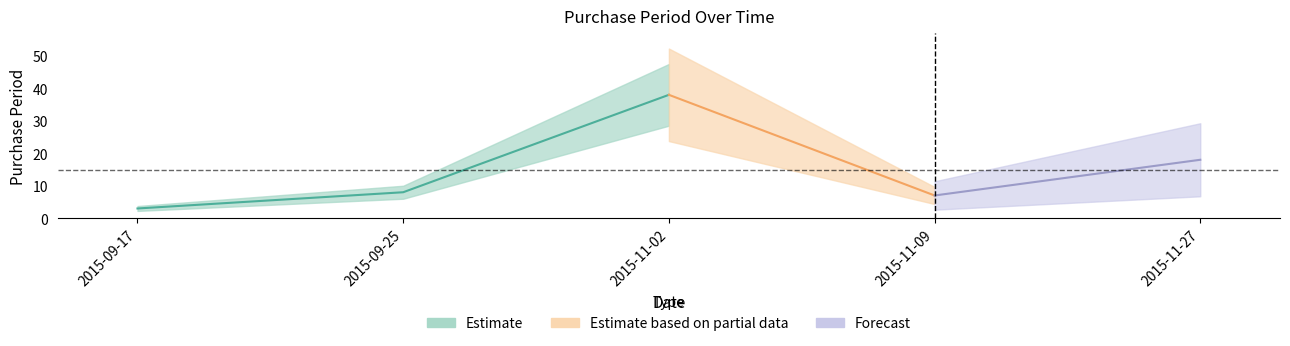

True or false: the data has more than 0 interior local peaks.

True